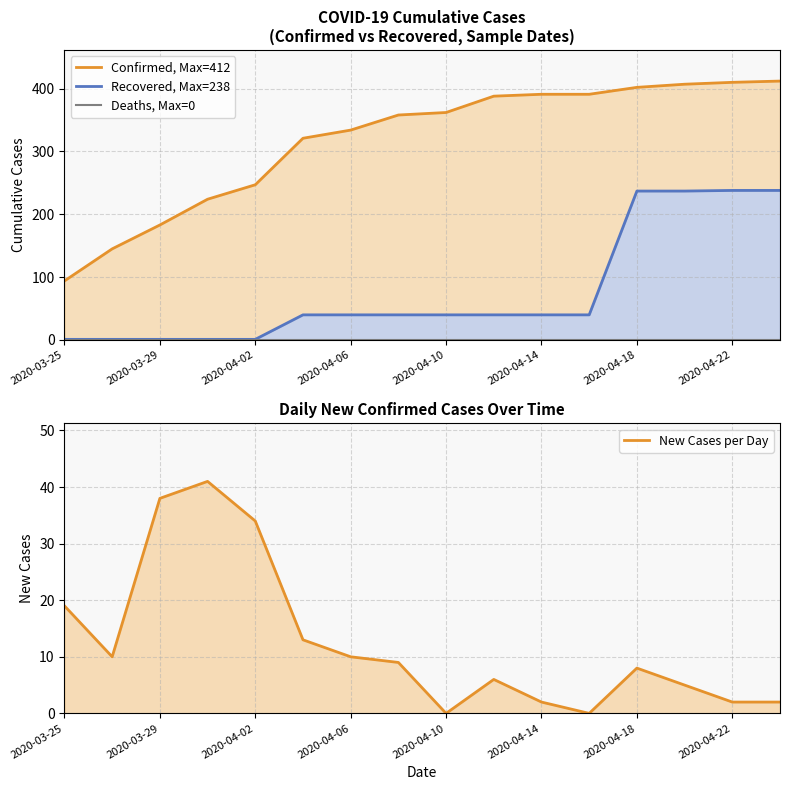

Rank the series by their maximum value, from lowest to highest.

Deaths, Max=0, New Cases per Day, Recovered, Max=238, Confirmed, Max=412